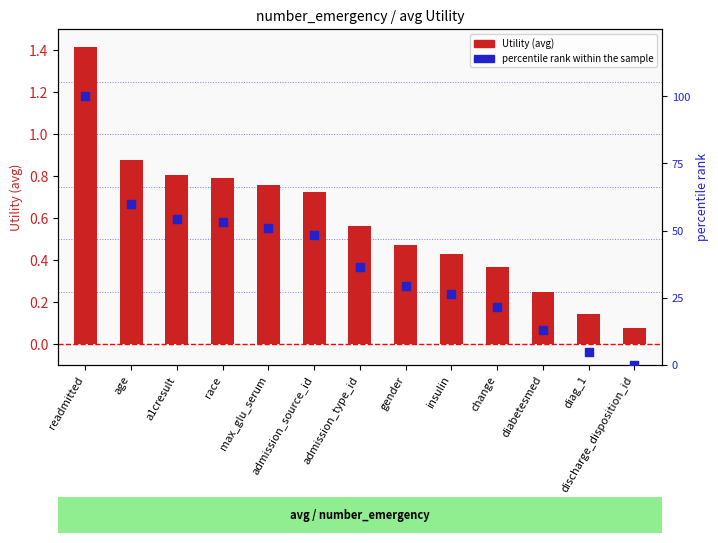

Is the value of percentile rank within the sample at diag_1 greater than the value of Utility (avg) at diag_1?

Yes